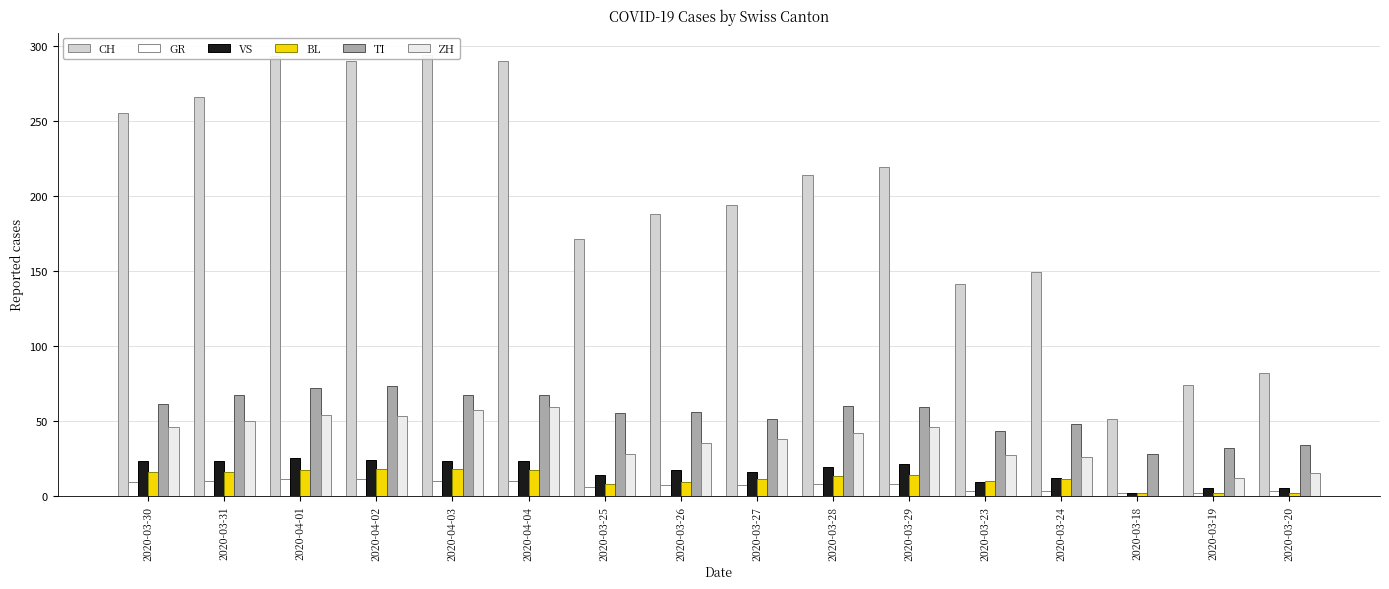

At which category does the chart reach its peak across all series?

2020-04-03